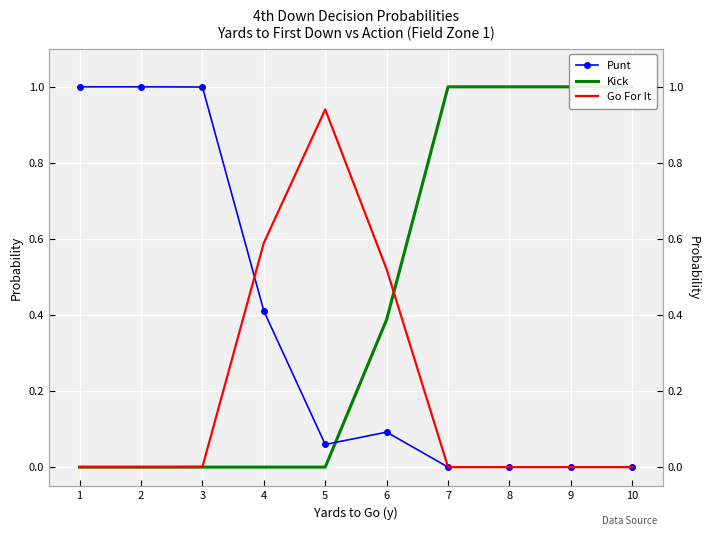

How many positive values does the Kick series have?

5